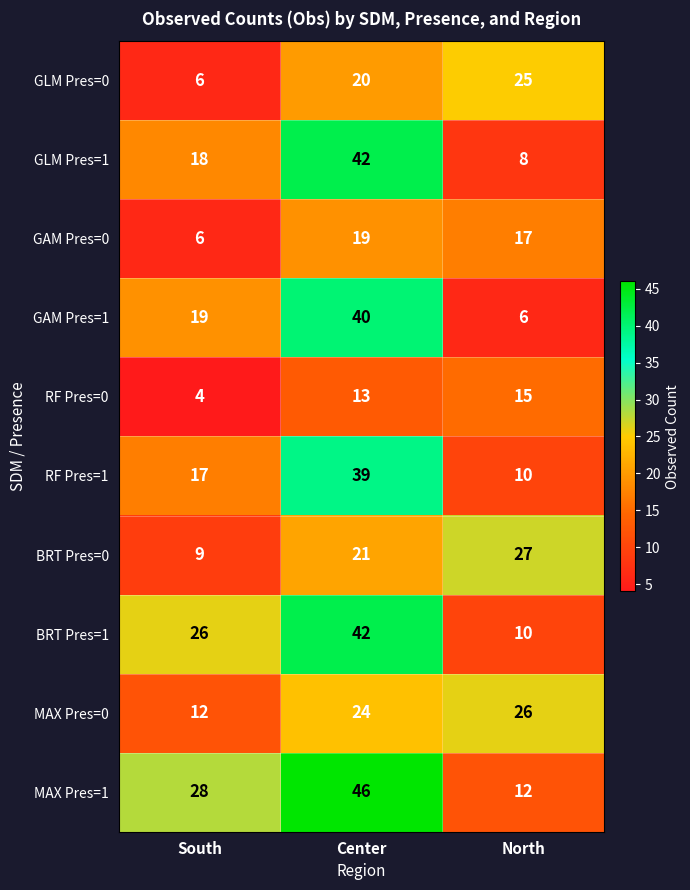

Is it true that RF Pres=1 equals 39 at Center?

True